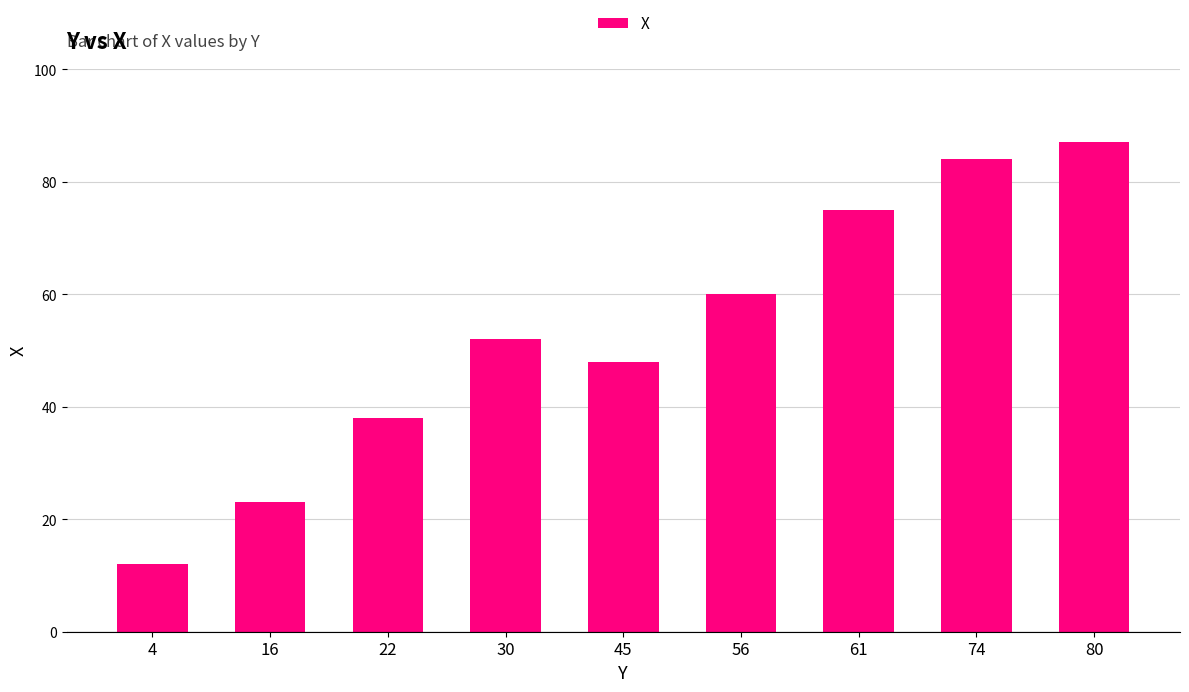

Rank the categories by value from highest to lowest.

80, 74, 61, 56, 30, 45, 22, 16, 4